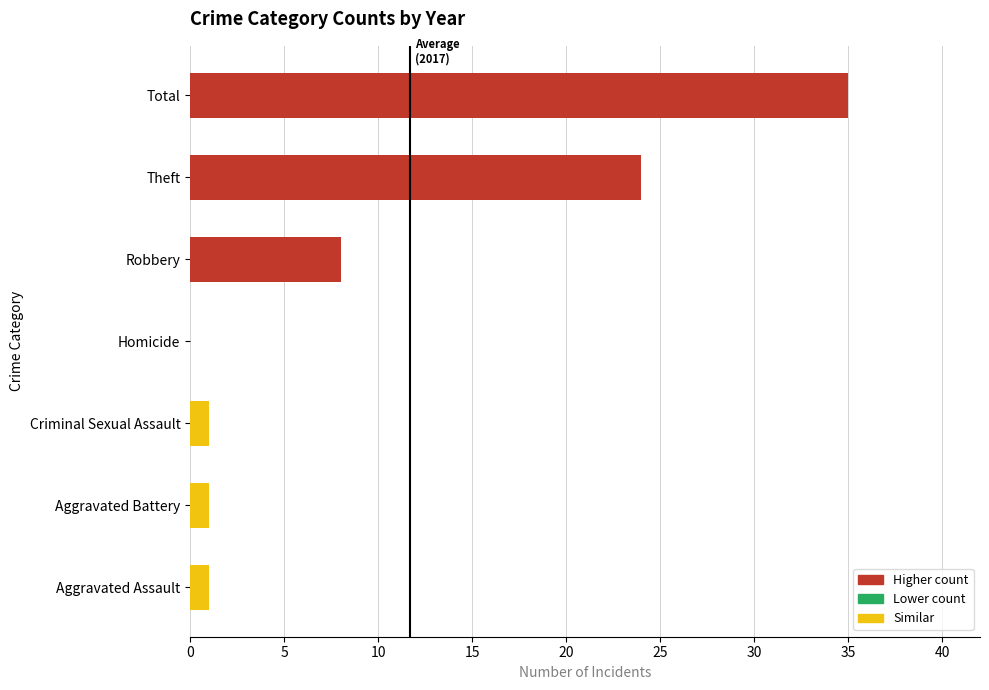

At which label is the value closest to 17?

Theft